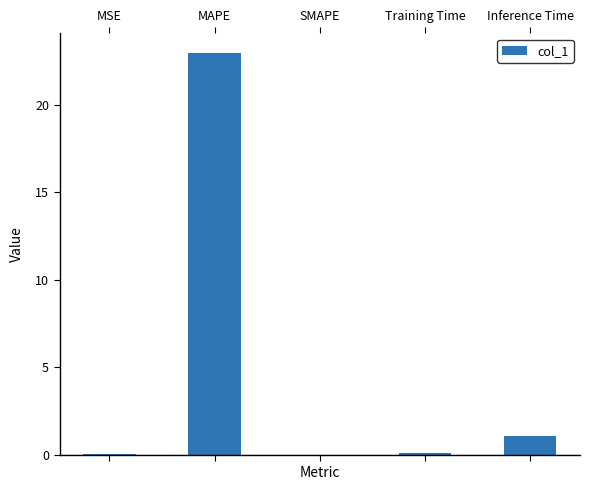

At which category does the chart reach its peak across all series?

MAPE